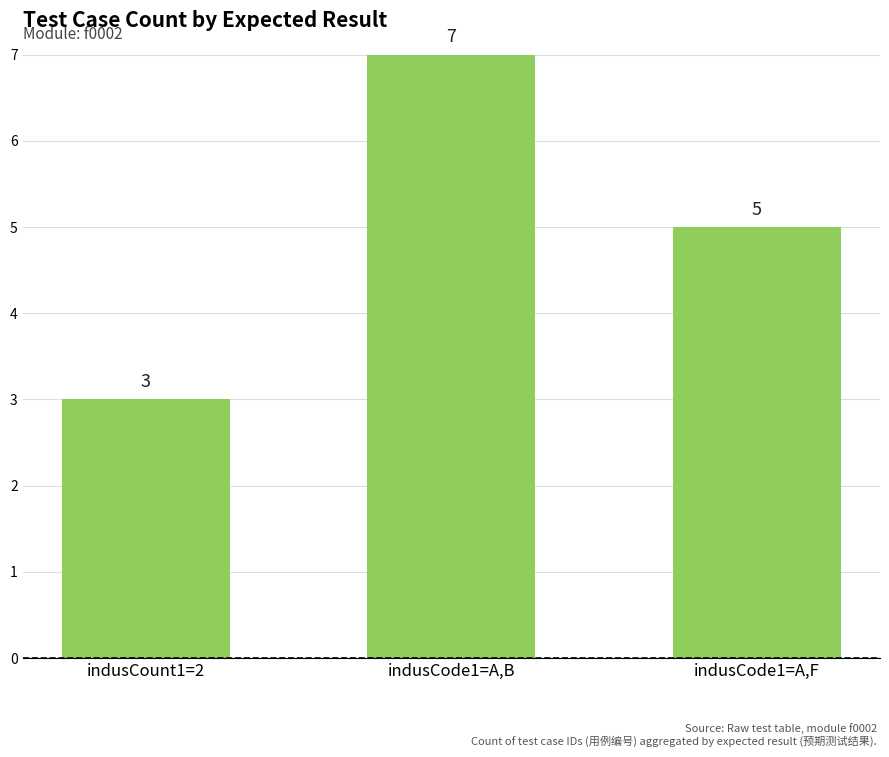

Reading left to right, list all the values displayed in this chart.

indusCount1=2=3	indusCode1=A,B=7	indusCode1=A,F=5